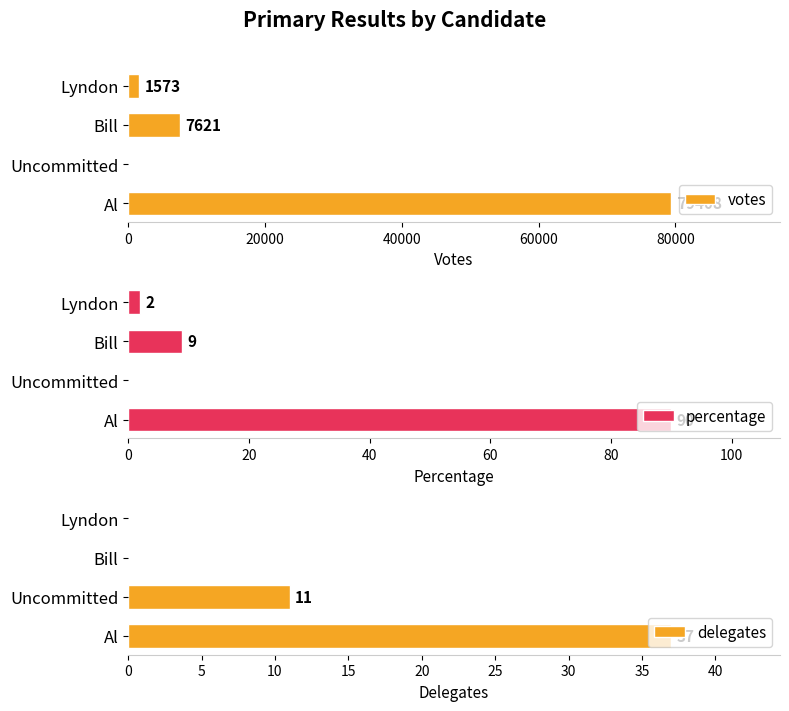

At which label is percentage closest to 45?

Bill